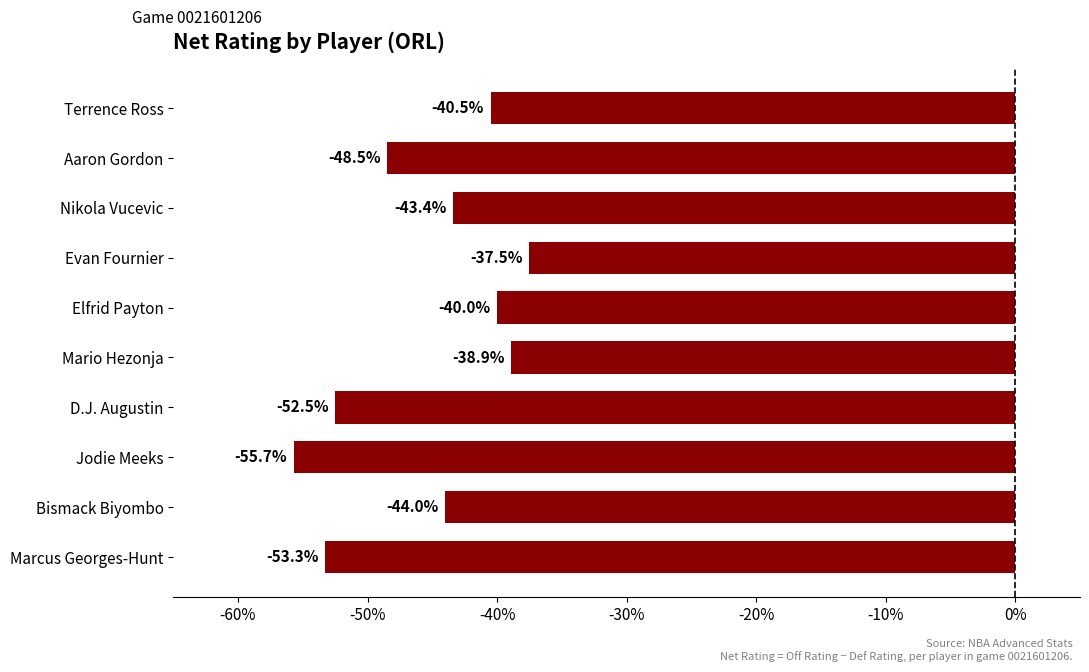

Reading top to bottom, what are all the values shown in this chart?

-40.5	-48.5	-43.4	-37.5	-40.0	-38.9	-52.5	-55.7	-44.0	-53.3